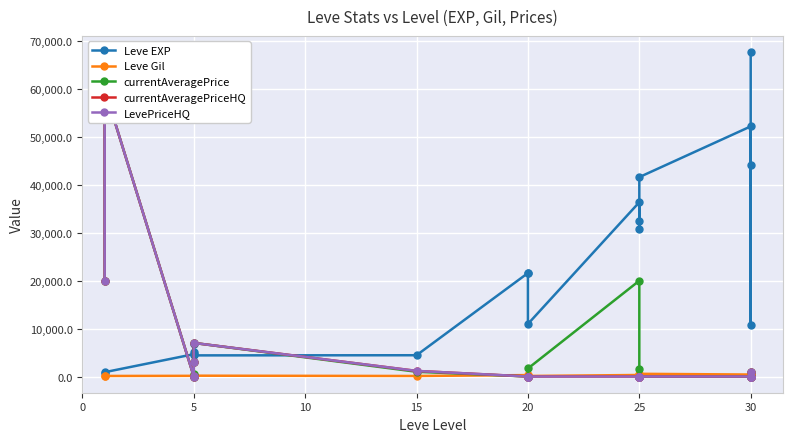

Which series has the largest total across all categories?

Leve EXP